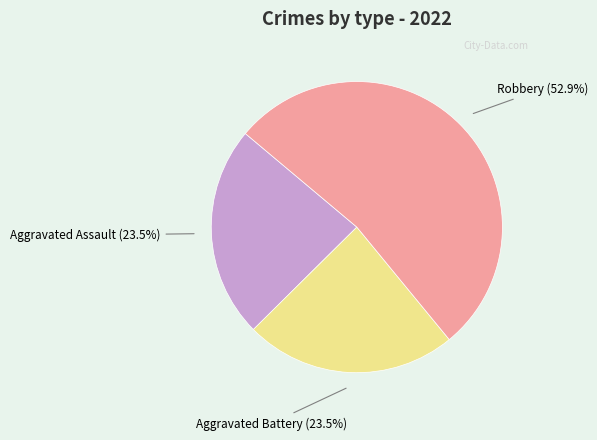

How many segments does this pie chart have?

3